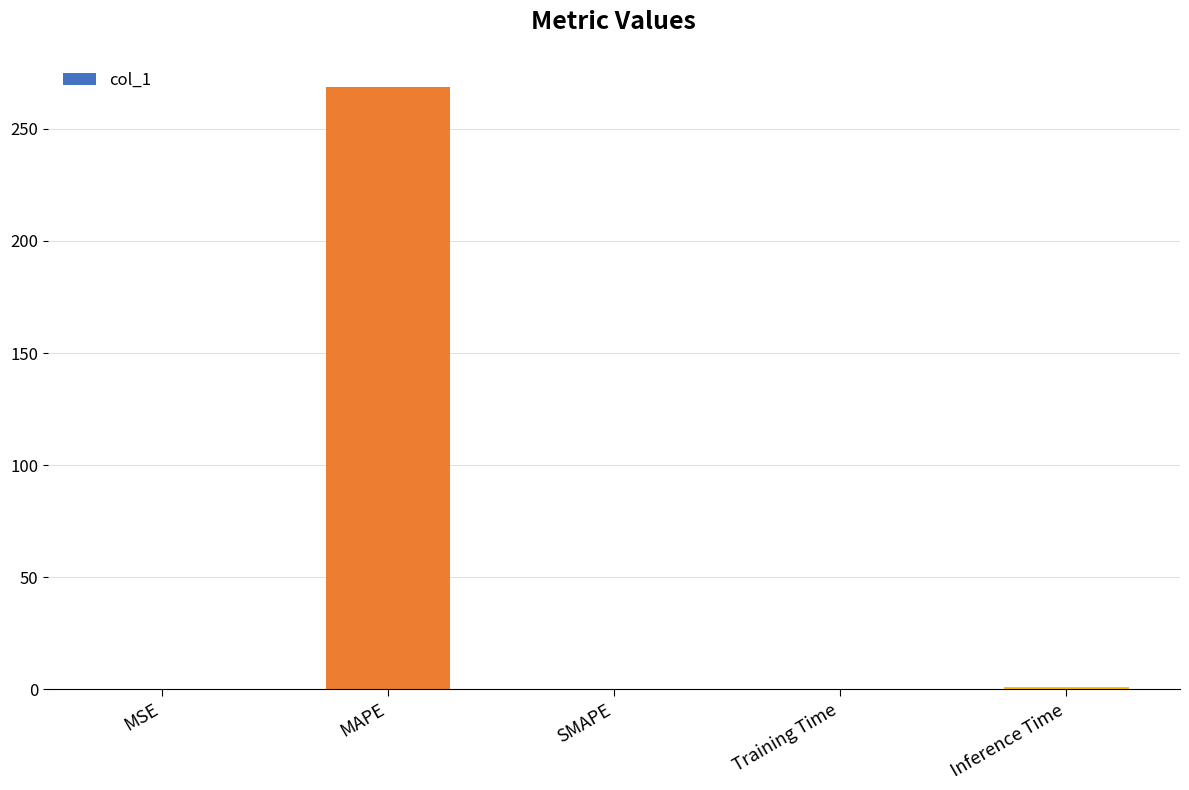

Between Inference Time and MAPE, which is larger?

MAPE